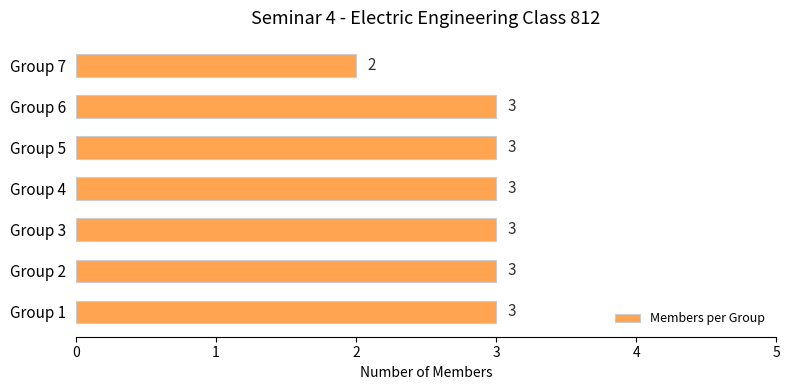

How many categories are shown in the chart?

7